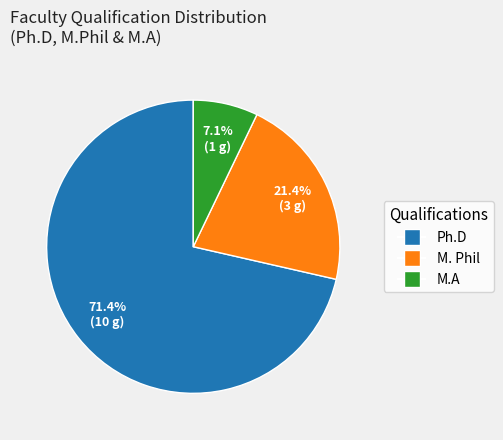

Combined, do M.A and M. Phil account for over 50%?

No